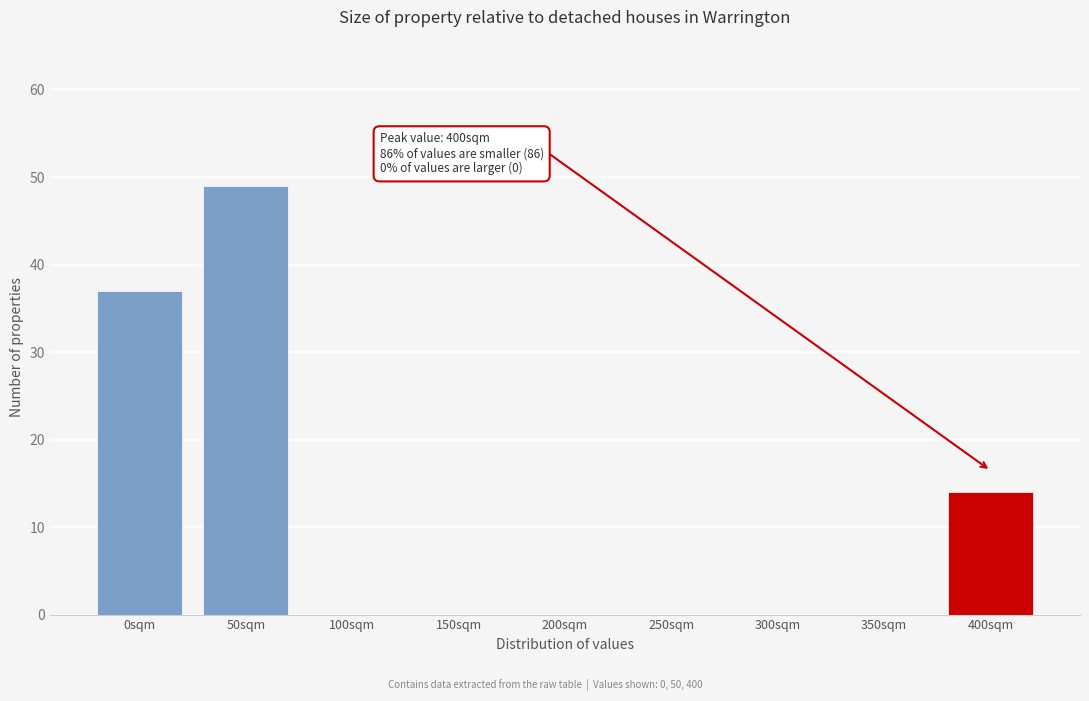

Reading right to left, list all the values displayed in this chart.

400sqm=14	350sqm=0	300sqm=0	250sqm=0	200sqm=0	150sqm=0	100sqm=0	50sqm=49	0sqm=37